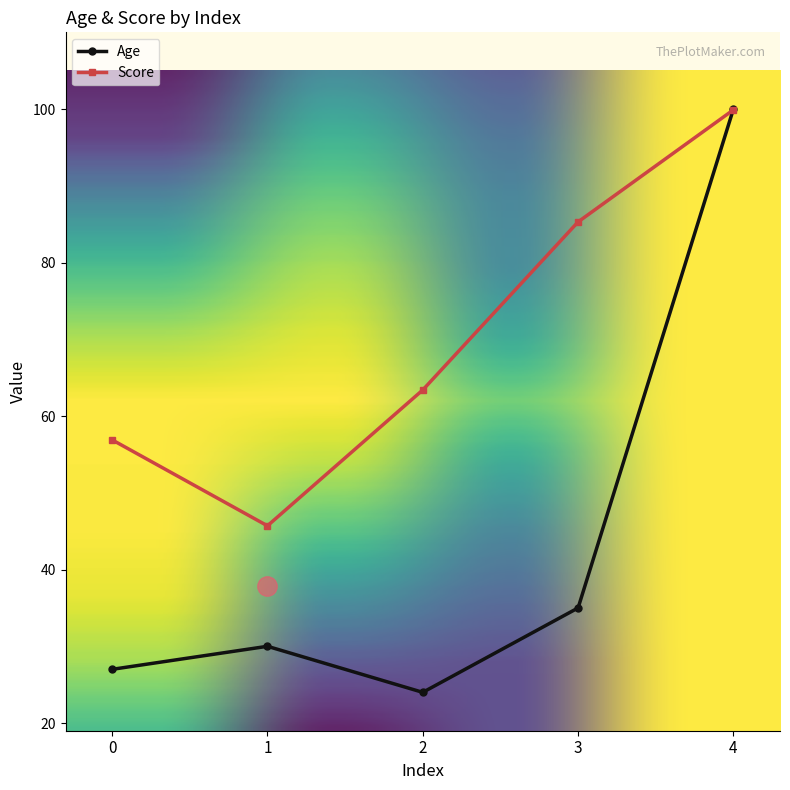

What is the difference between the Age values at 2 and 3?

11.0